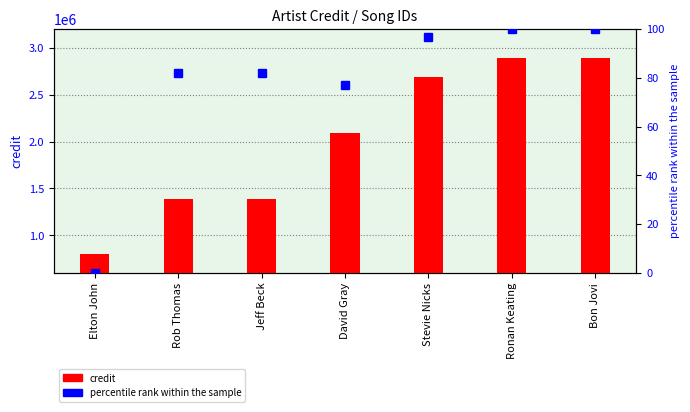

The value of credit at Ronan Keating is 2888853.0. True or false?

True